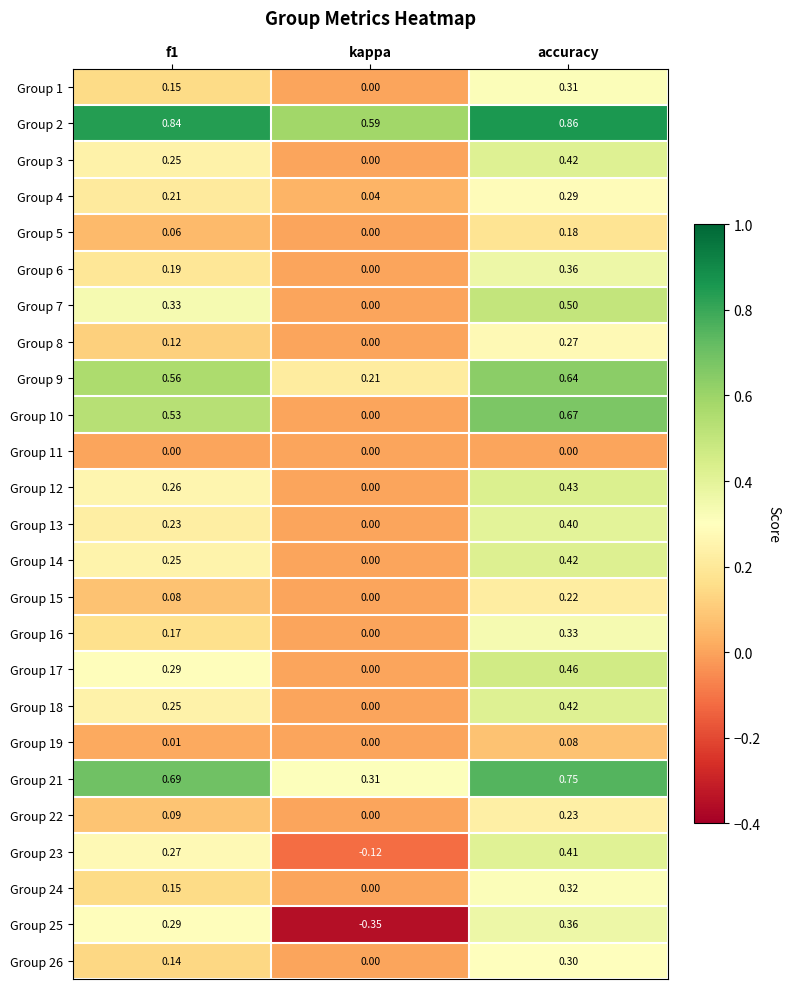

Is the value of Group 18 at f1 greater than the value of Group 21 at f1?

No